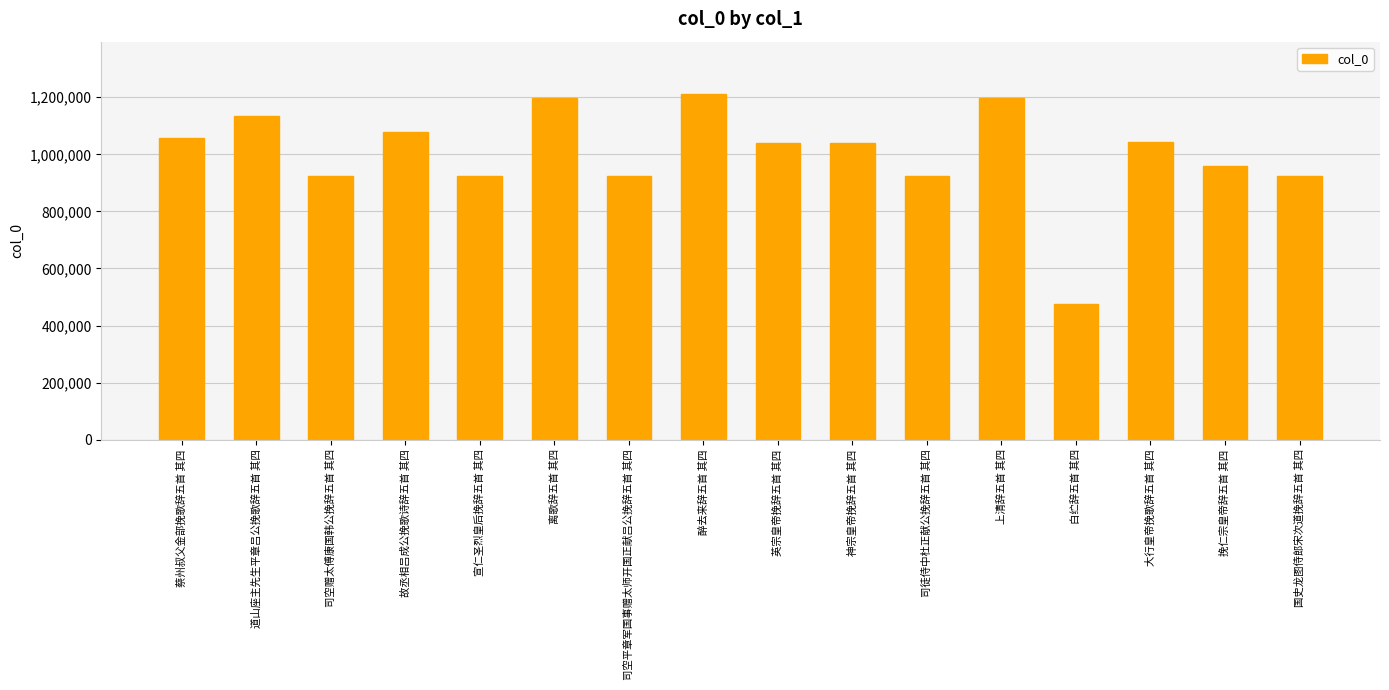

What is the sum of the values at 司空平章军国事赠太师开国正献吕公挽辞五首 其四 and 故丞相吕成公挽歌诗辞五首 其四?

2001507